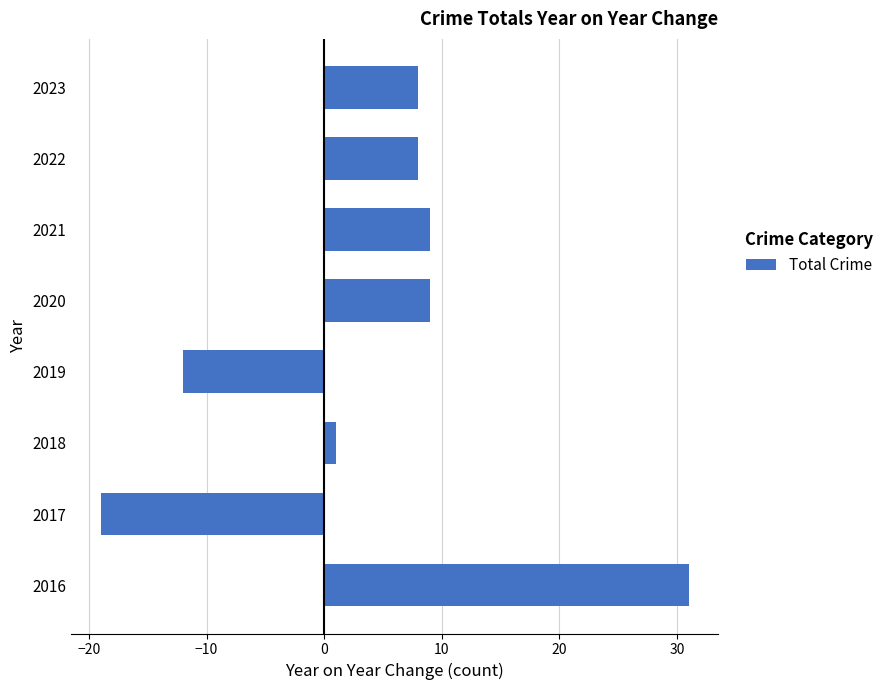

What is the change in value from 2019 to 2020?

+21